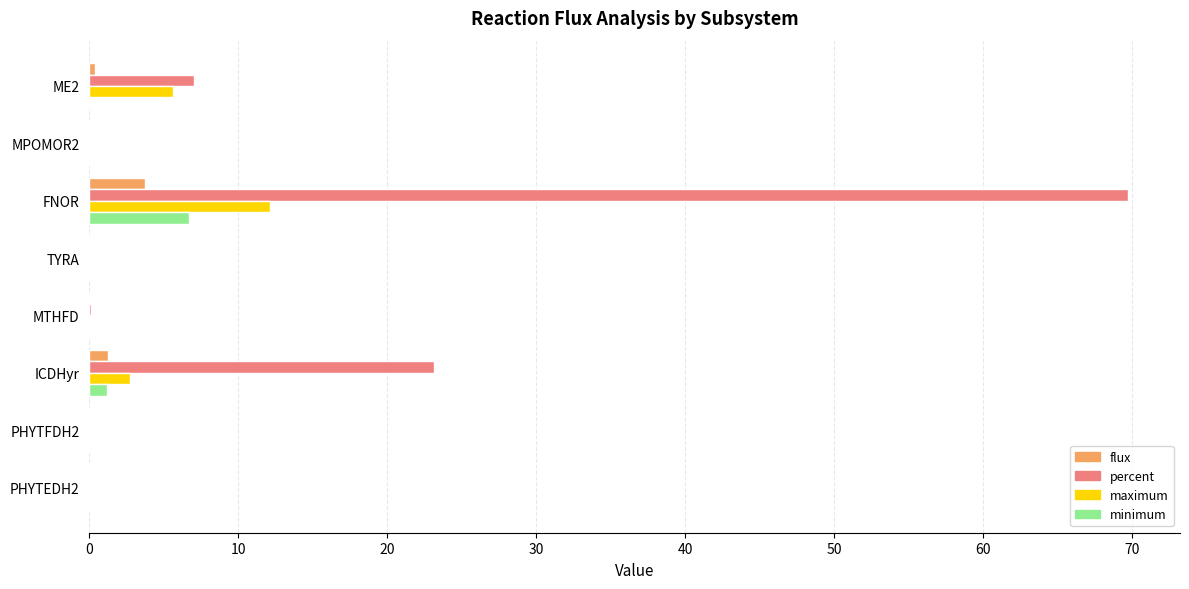

Is it true that flux equals 0.0 at PHYTFDH2?

True